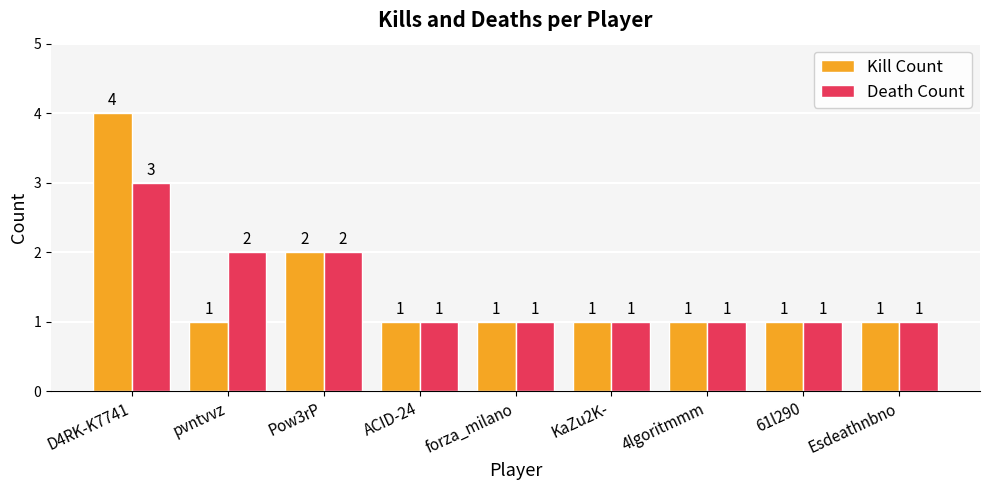

The value of Death Count at forza_milano is 1. True or false?

True